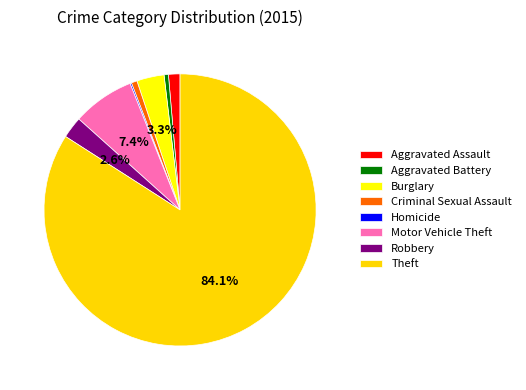

Does any single category account for the majority?

Yes